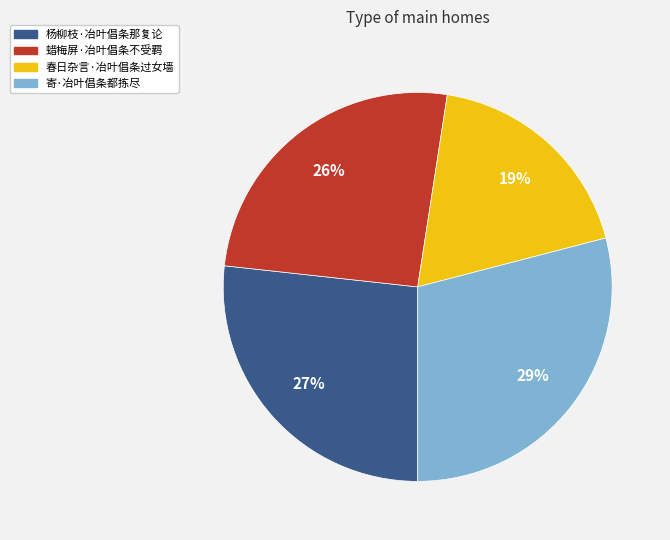

True or false: 杨柳枝·冶叶倡条那复论 accounts for 27% of the total.

True